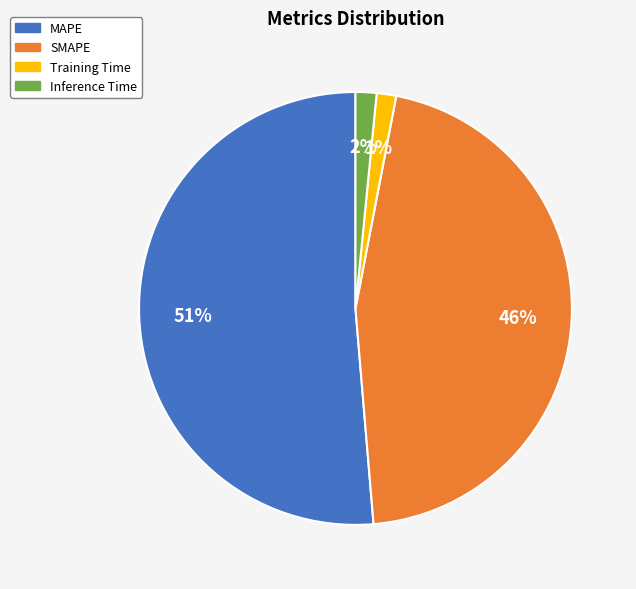

Does SMAPE represent more than half of the total?

No